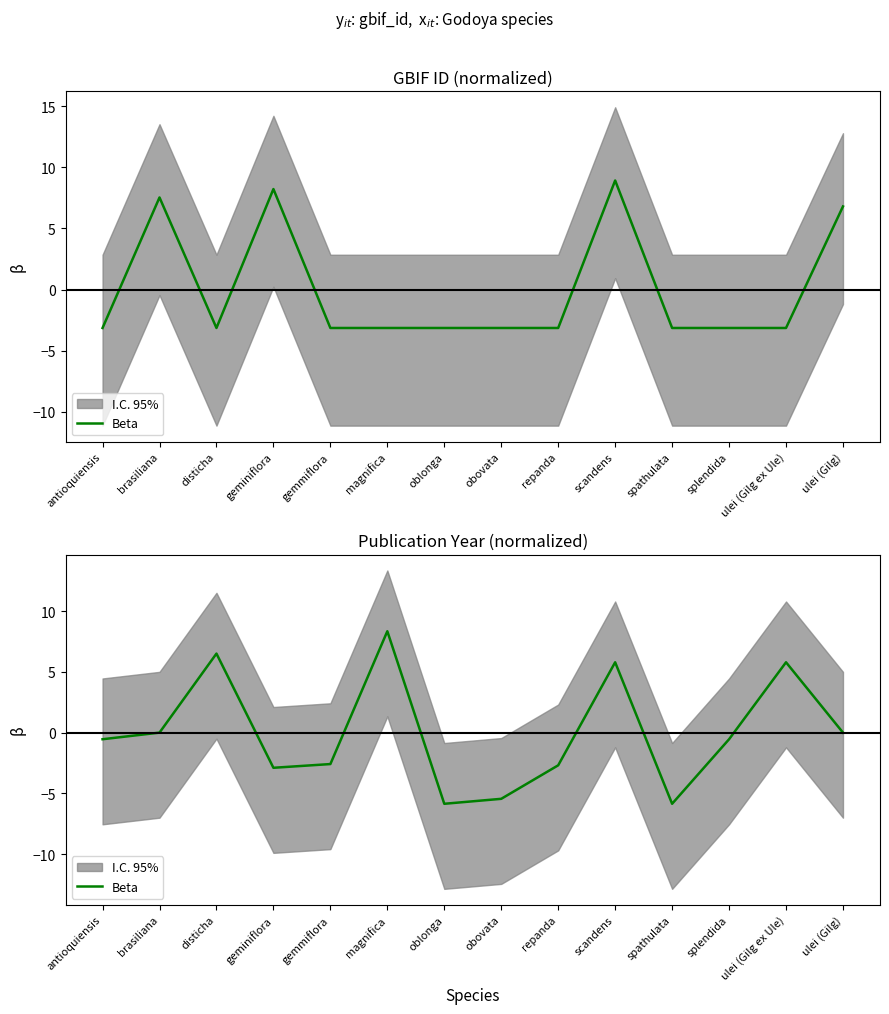

True or false: there are more than 0 points higher than both neighbors.

True